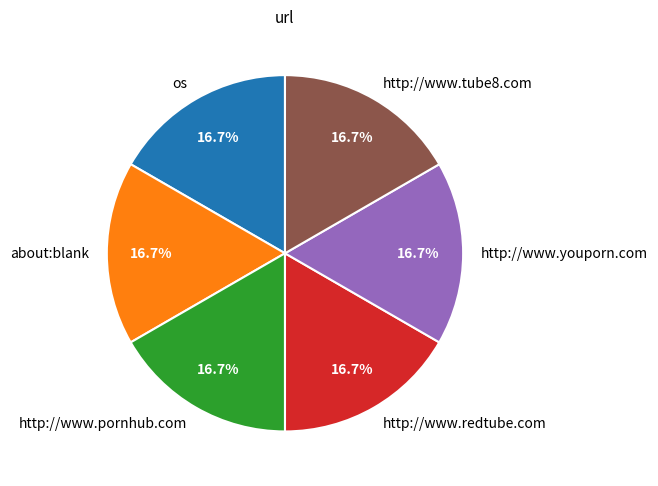

Does any single category account for the majority?

No